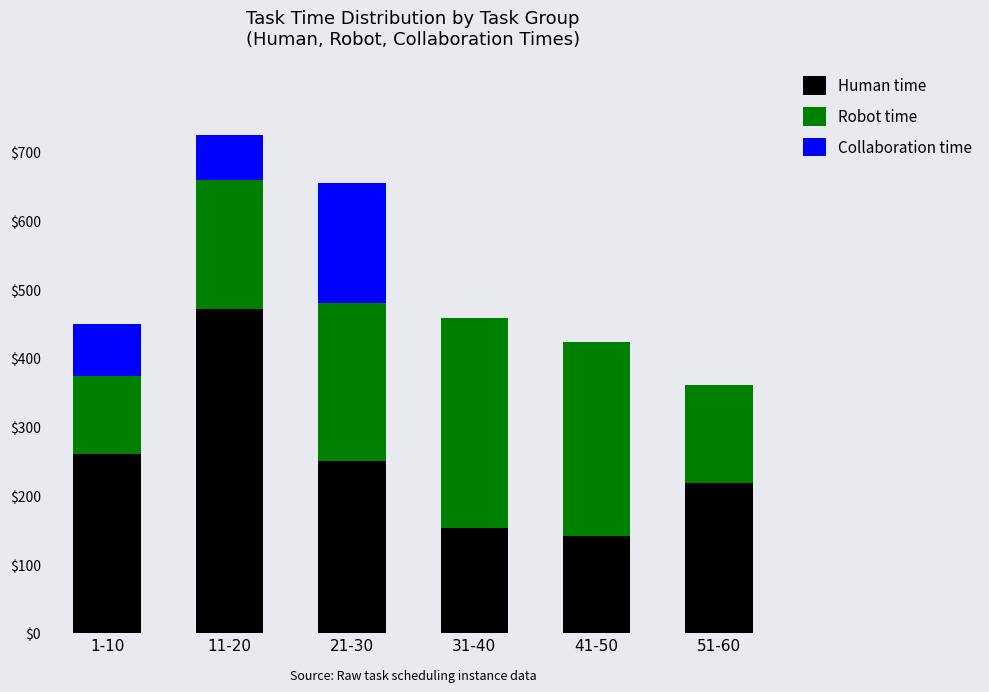

Reading right to left, what are the values for Human time?

51-60=219	41-50=141	31-40=153	21-30=250	11-20=471	1-10=260